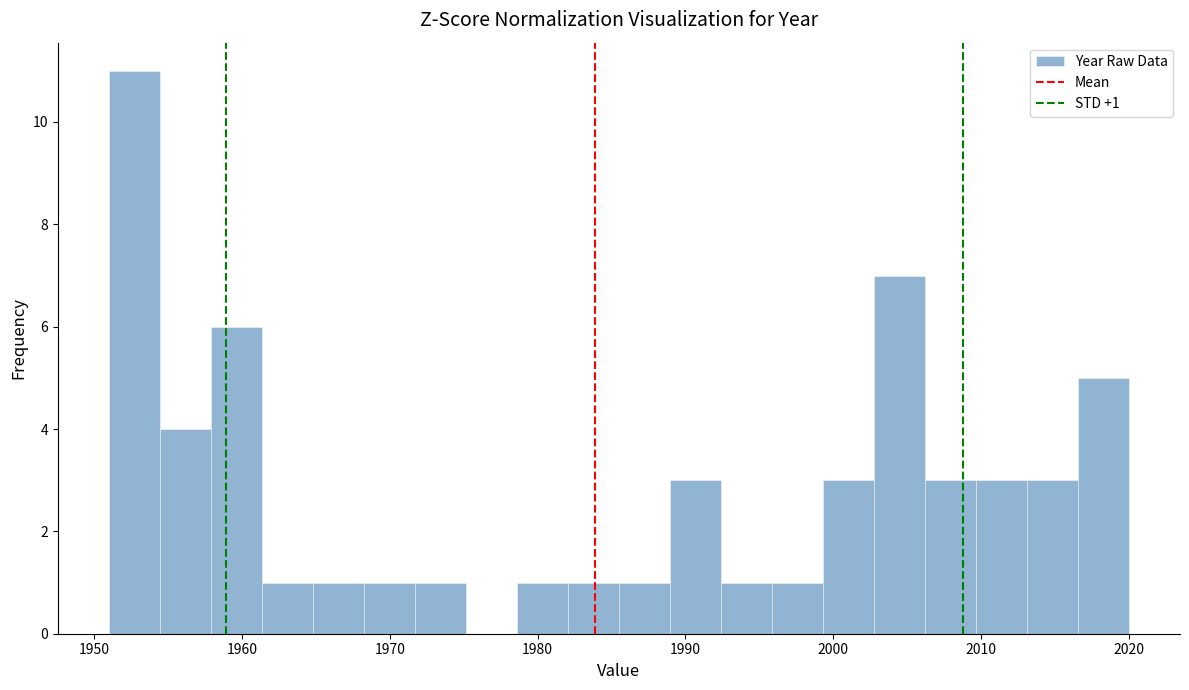

Around what value on the x-axis is the tallest bar? Give the approximate position of its centre, as read against the axis.

1953